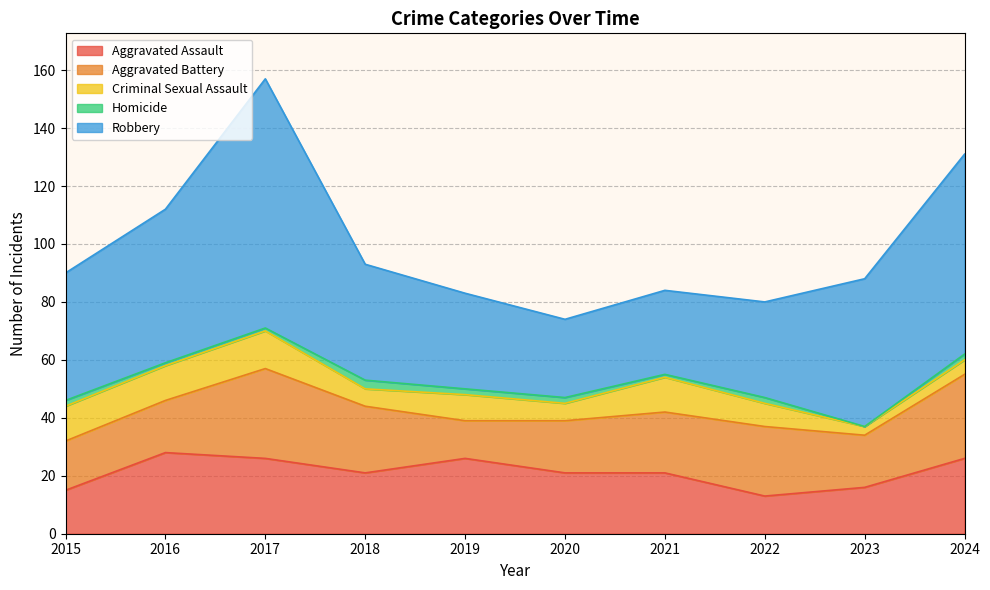

Which category has the highest value in the Robbery series?

2017